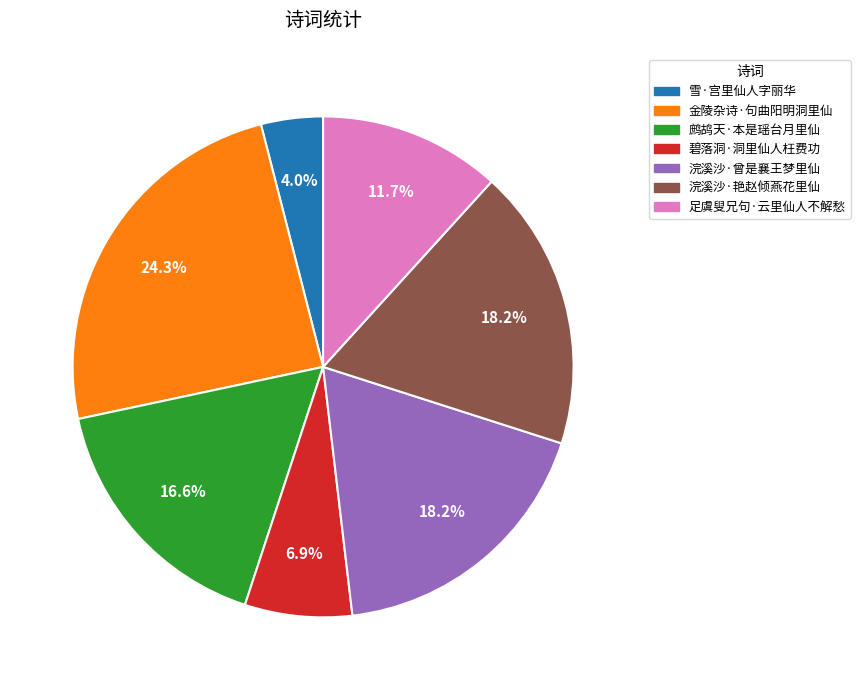

To the nearest percent, what is the difference between the 雪·宫里仙人字丽华 and 浣溪沙·曾是襄王梦里仙 slice percentages?

14%